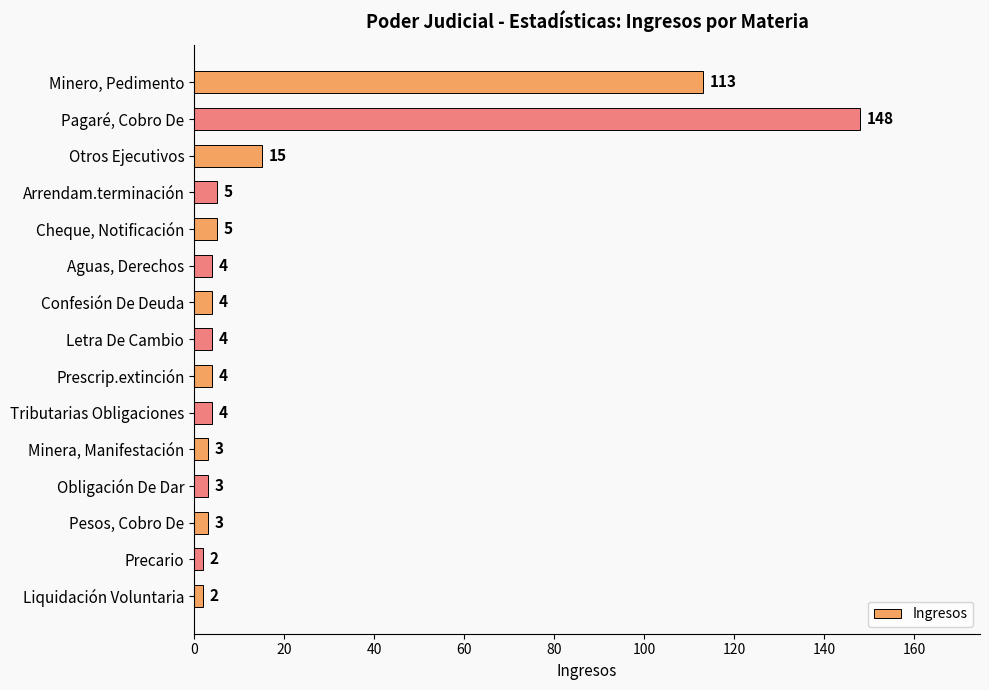

What is the change in value from Pagaré, Cobro De to Letra De Cambio?

-144